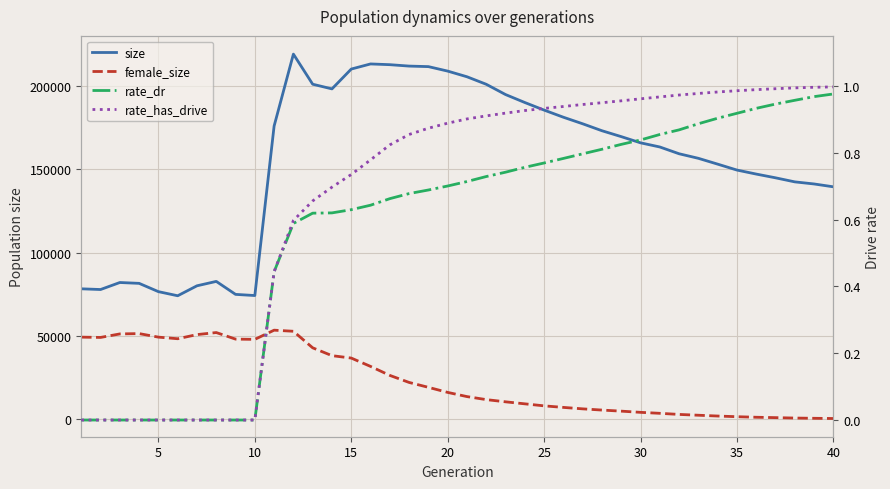

Reading left to right, extract all data points from this chart.

size: 78255.0	77827.0	82044.0	81535.0	76549.0	74079.0	80067.0	82711.0	74907.0	74211.0	176141.0	219383.0	201279.0	198467.0	210391.0	213469.0	213027.0	212181.0	211861.0	209167.0	205761.0	201242.0	195070.0	190278.0	185721.0	181428.0	177489.0	173310.0	169767.0	166042.0	163542.0	159465.0	156724.0	153225.0	149662.0	147252.0	145004.0	142561.0	141302.0	139590.0
female_size: 49197.0	49019.0	51129.0	51324.0	49201.0	48234.0	50724.0	51953.0	48008.0	47857.0	53382.0	52723.0	42769.0	38062.0	36613.0	31598.0	26194.0	21958.0	19013.0	15970.0	13450.0	11629.0	10305.0	9087.0	7879.0	6946.0	6071.0	5342.0	4697.0	3978.0	3391.0	2724.0	2238.0	1754.0	1354.0	1022.0	793.0	541.0	396.0	272.0
rate_dr: 0.0	0.0	0.0	0.0	0.0	0.0	0.0	0.0	0.0	0.0	0.4	0.6	0.6	0.6	0.6	0.6	0.7	0.7	0.7	0.7	0.7	0.7	0.7	0.8	0.8	0.8	0.8	0.8	0.8	0.8	0.9	0.9	0.9	0.9	0.9	0.9	0.9	1.0	1.0	1.0
rate_has_drive: 0.0	0.0	0.0	0.0	0.0	0.0	0.0	0.0	0.0	0.0	0.4	0.6	0.7	0.7	0.7	0.8	0.8	0.9	0.9	0.9	0.9	0.9	0.9	0.9	0.9	0.9	0.9	0.9	1.0	1.0	1.0	1.0	1.0	1.0	1.0	1.0	1.0	1.0	1.0	1.0